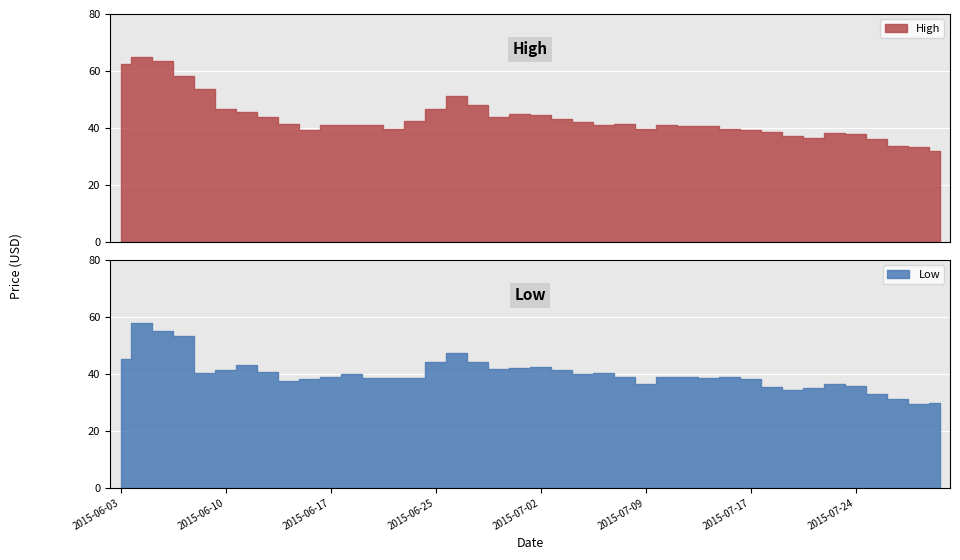

Does the chart display data point markers on the line(s)?

No